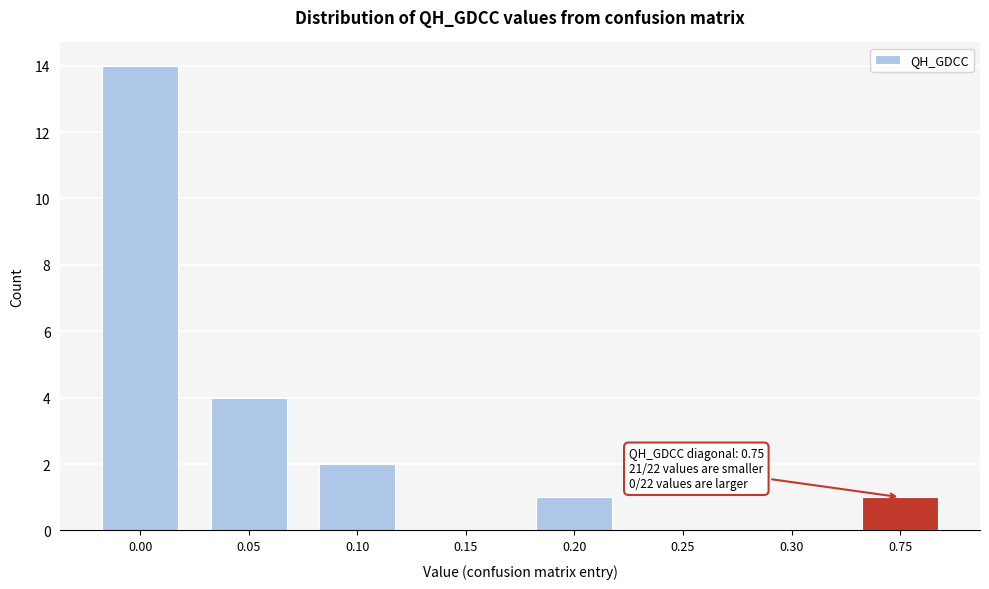

Reading left to right, list all the values displayed in this chart.

0.00=14	0.05=4	0.10=2	0.15=0	0.20=1	0.25=0	0.30=0	0.75=1